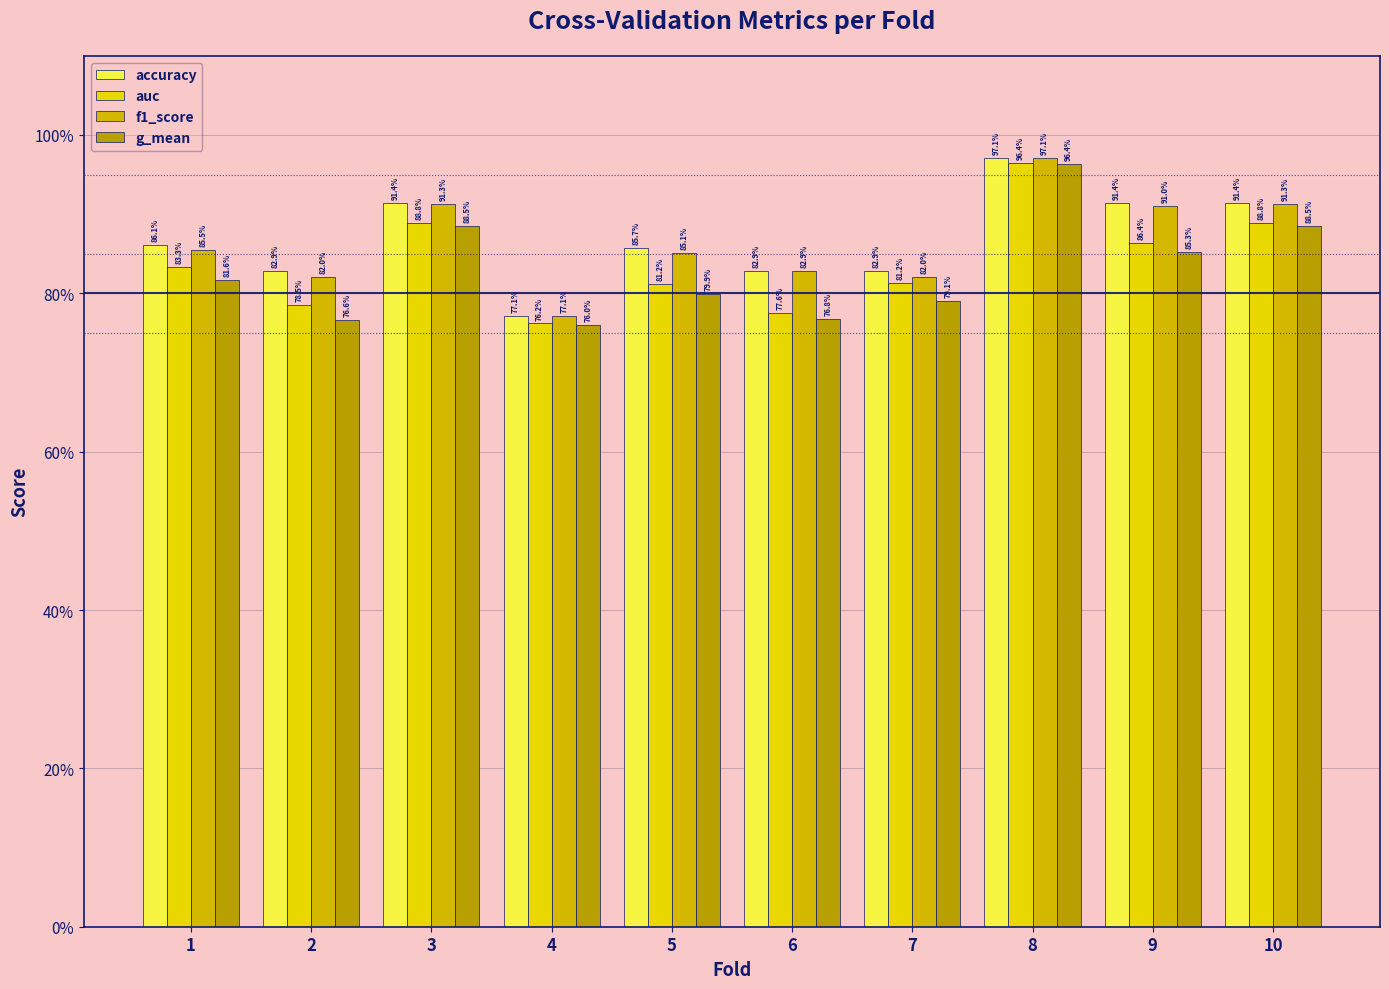

Count the auc values in the range 0 to 1.

10